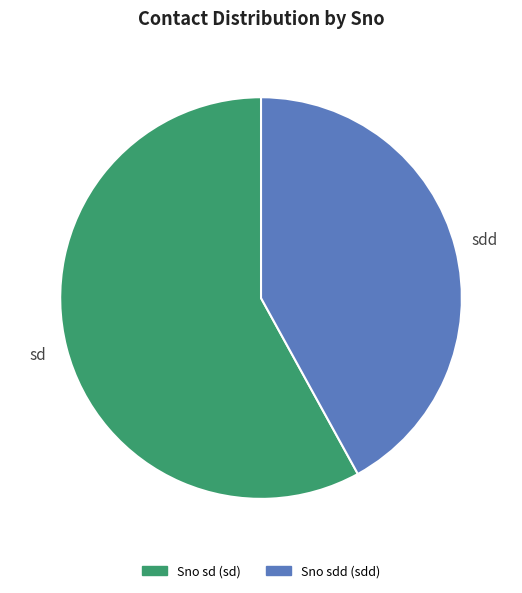

What is the majority slice?

sd